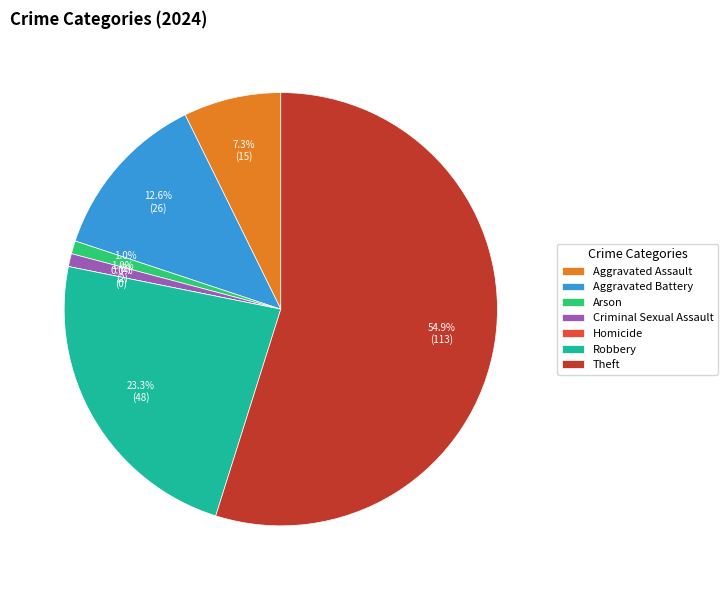

To the nearest percent, what is the difference between the Criminal Sexual Assault and Homicide slice percentages?

1%